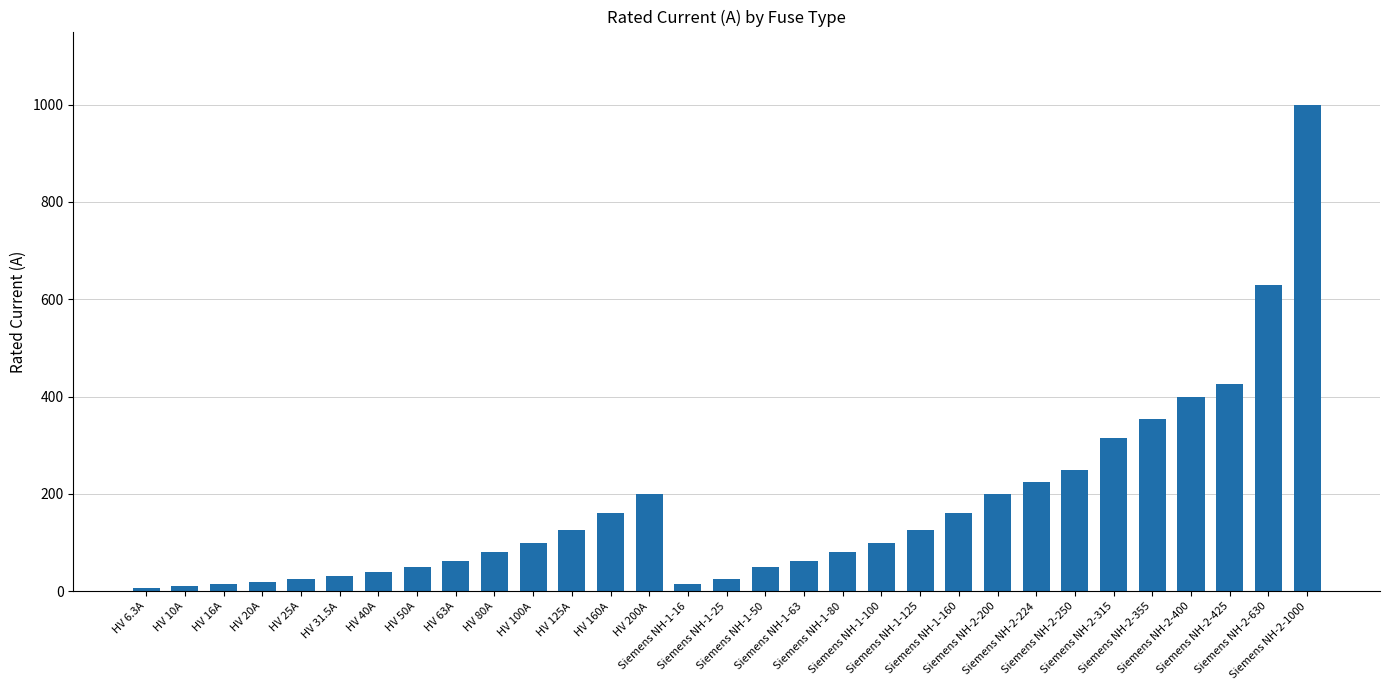

What is the value of the 31st bar from the left?

1000.0